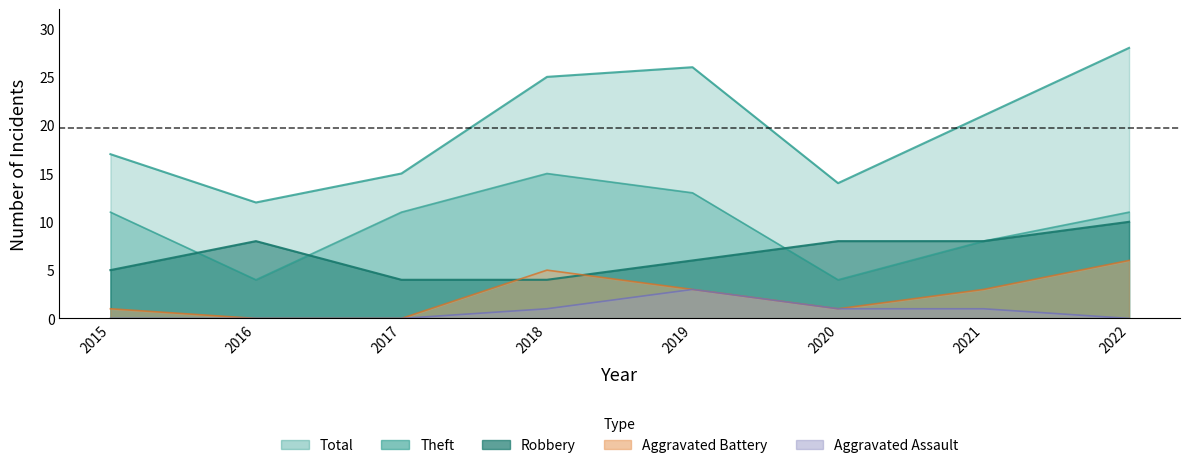

What is the value of the Robbery point at the 4th from the left?

4